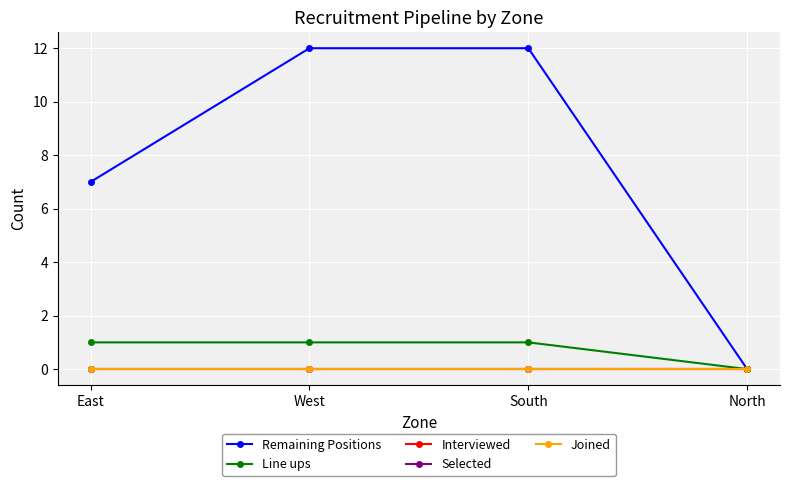

What is the label of the 4th point from the right?

East